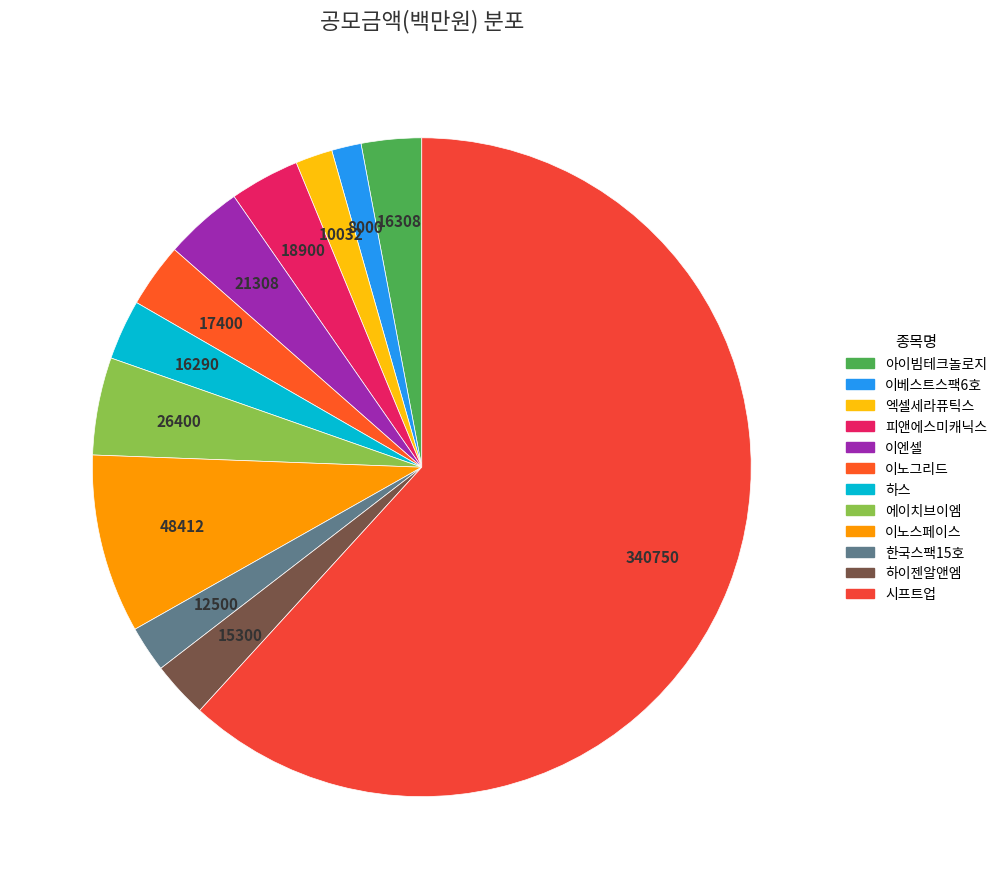

Rank the categories by value from lowest to highest.

이베스트스팩6호, 엑셀세라퓨틱스, 한국스팩15호, 하이젠알앤엠, 하스, 아이빔테크놀로지, 이노그리드, 피앤에스미캐닉스, 이엔셀, 에이치브이엠, 이노스페이스, 시프트업